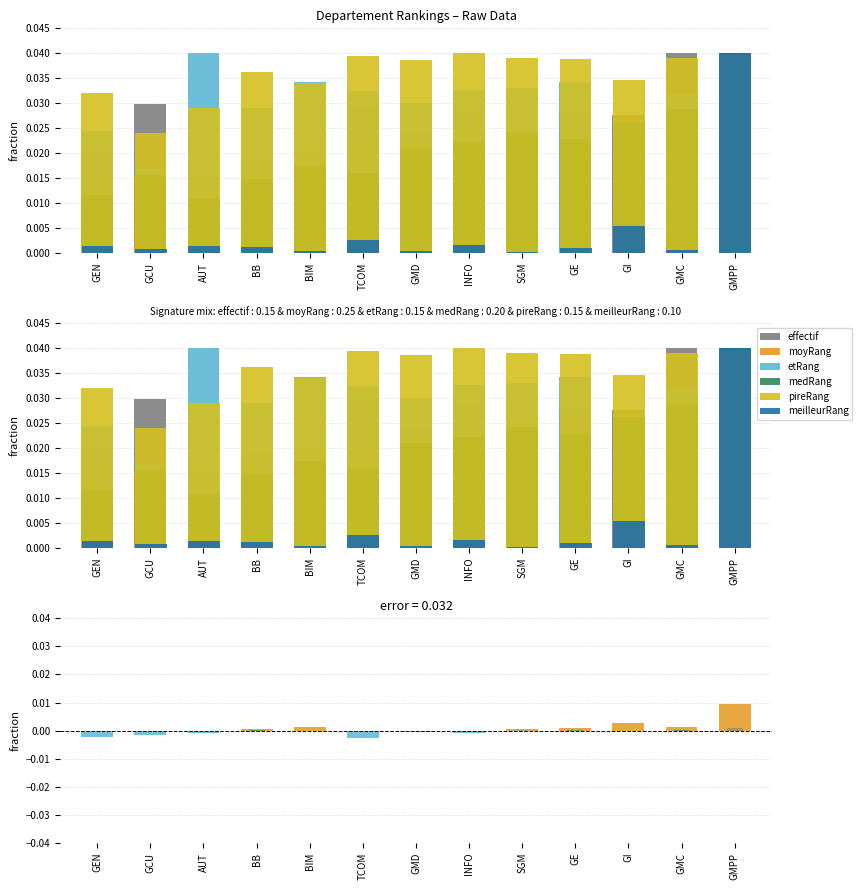

The value of meilleurRang at SGM is 0.0. True or false?

False